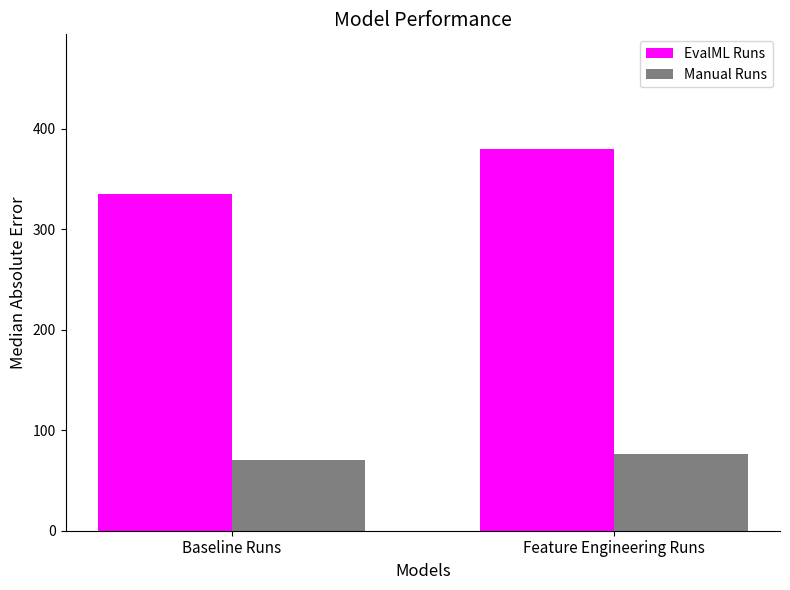

How many bars are there in each group?

2